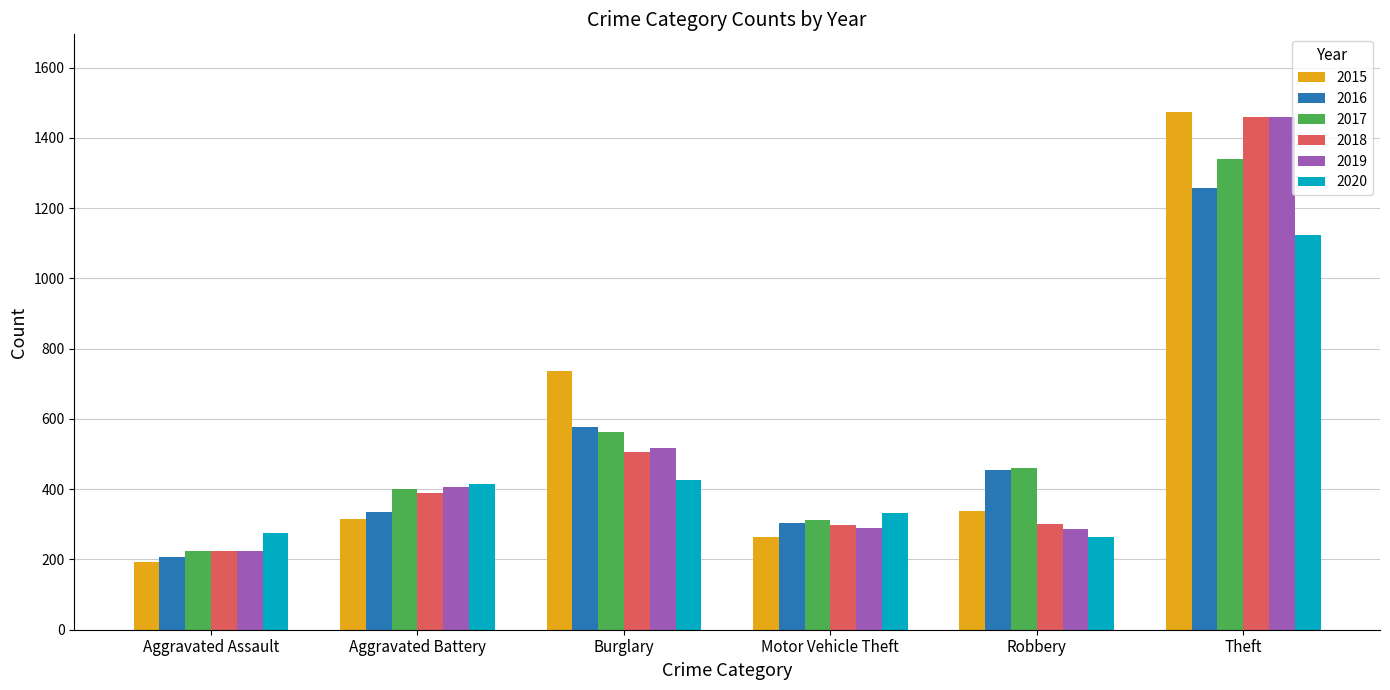

What is the difference between the maximum and minimum values in the 2016 series?

1053